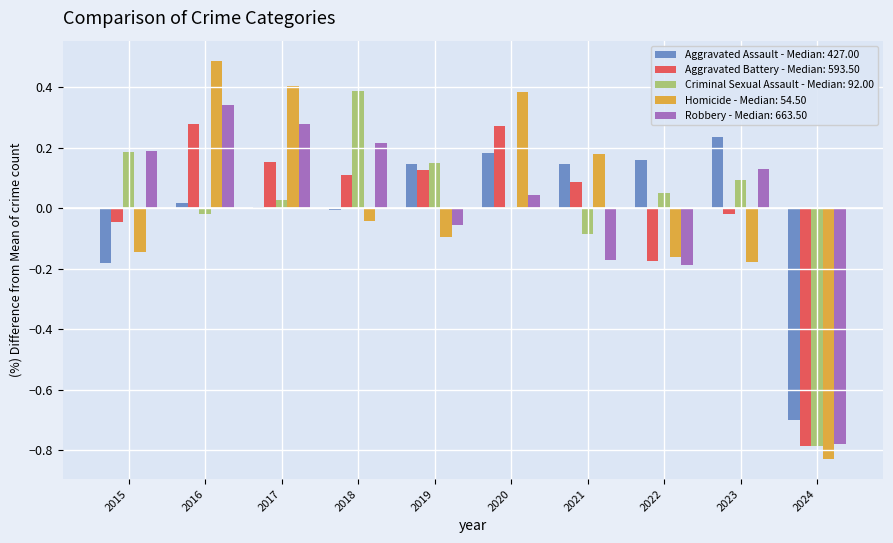

The Aggravated Battery - Median: 593.50 series shows -1.1 at 2024. True or false?

False